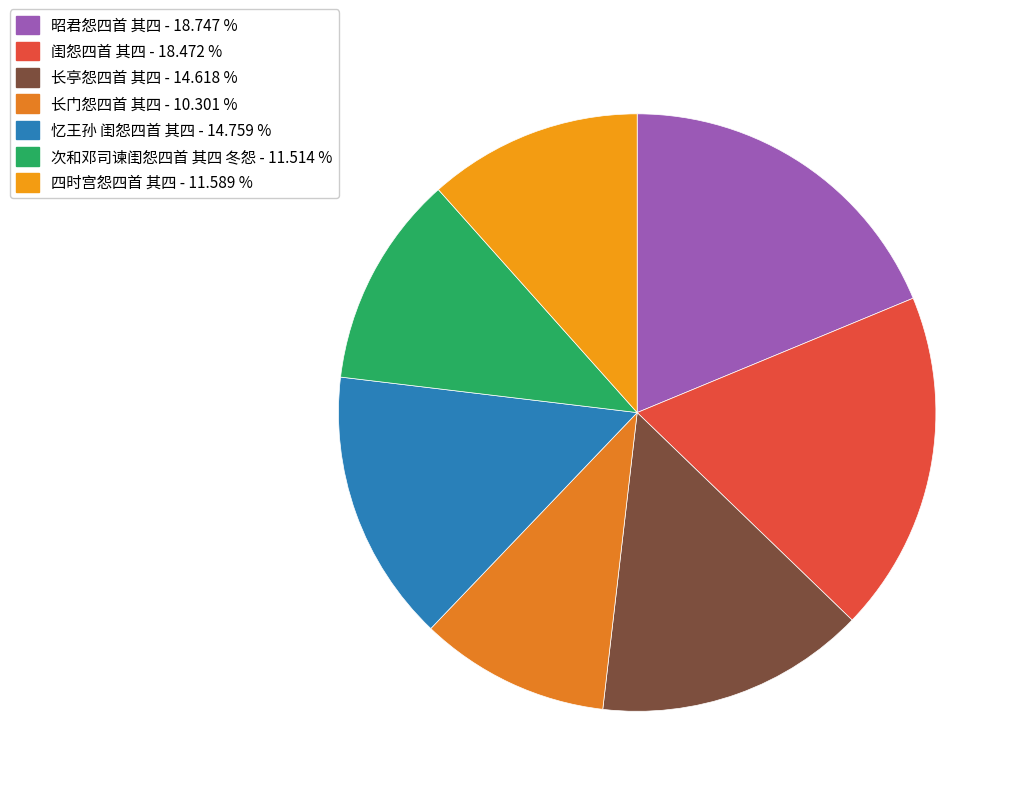

How many segments does this pie chart have?

7